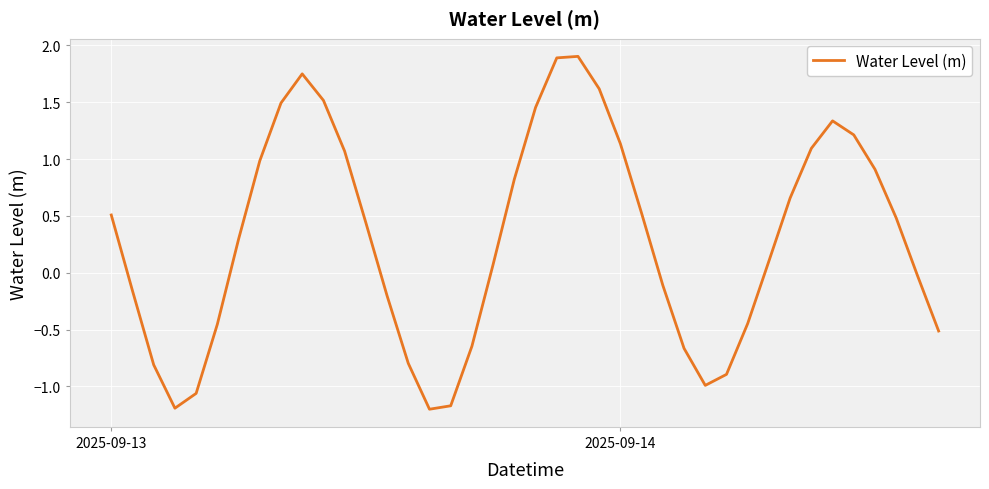

What is the maximum value shown in the chart?

1.9